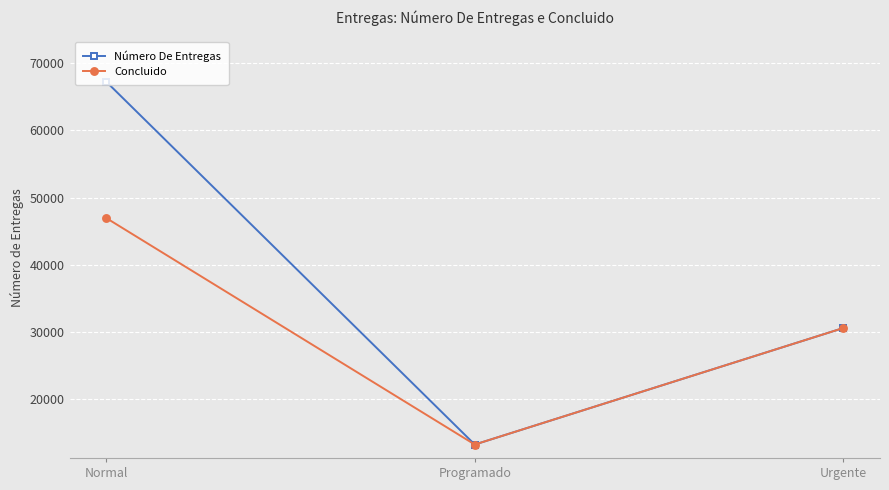

Does the chart display data point markers on the line(s)?

Yes